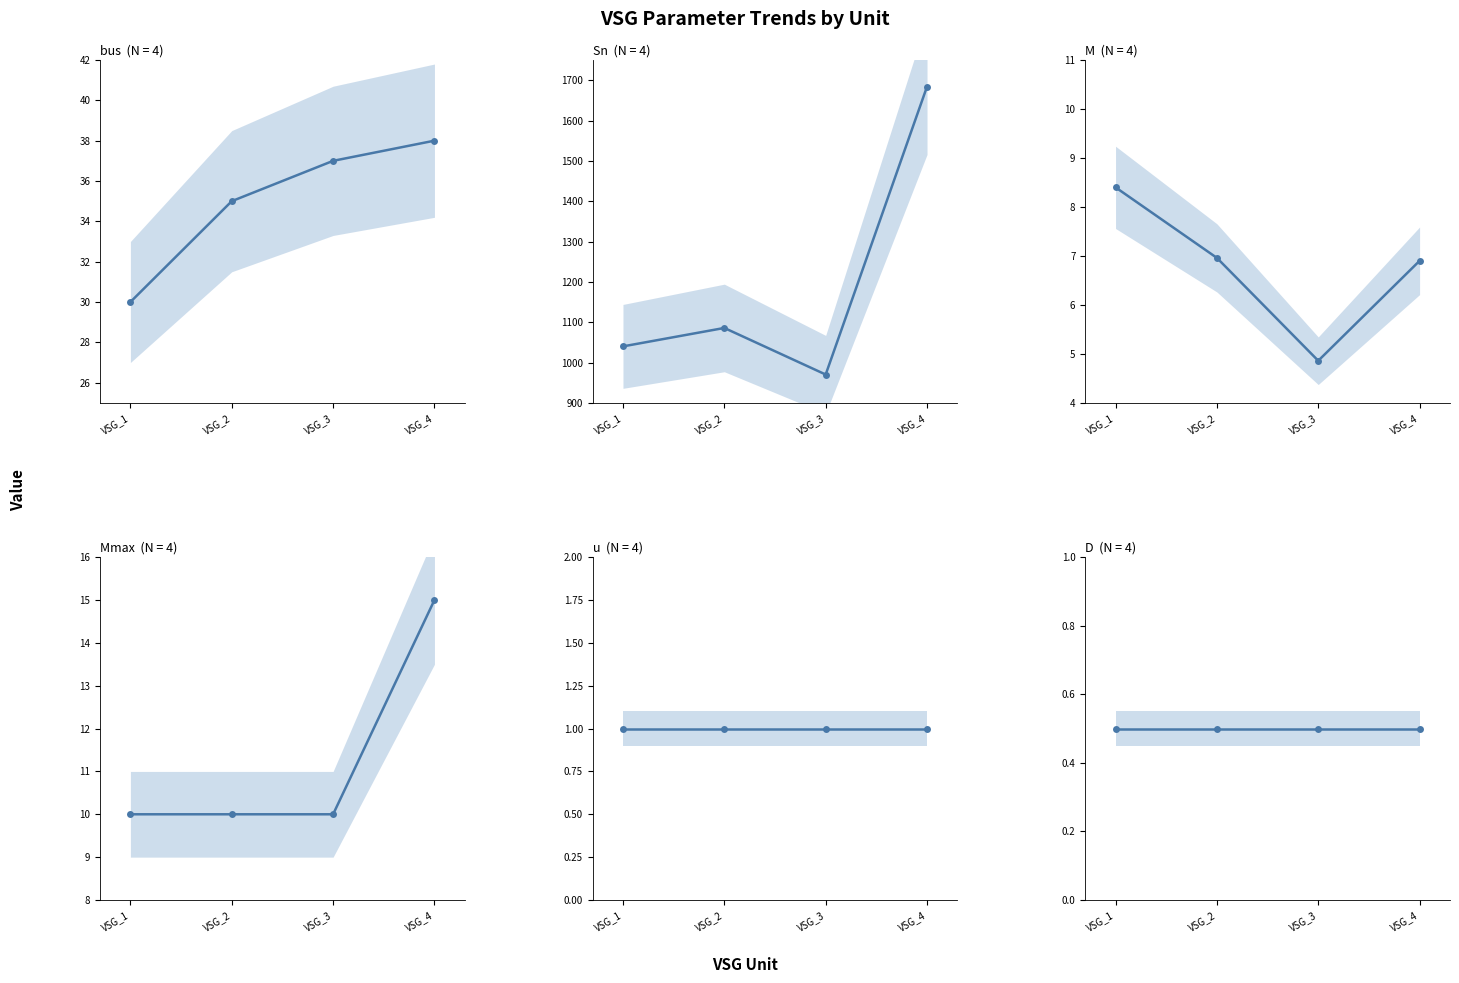

Which series changed the most between VSG_1 and VSG_2?

Sn